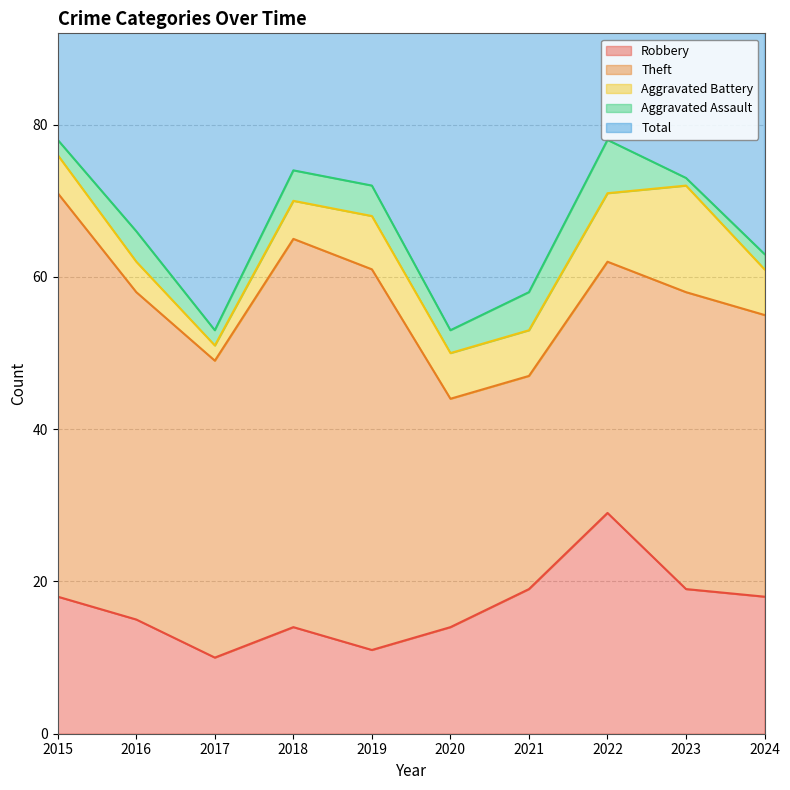

What is the spread (max minus min) of values at 2024?

62